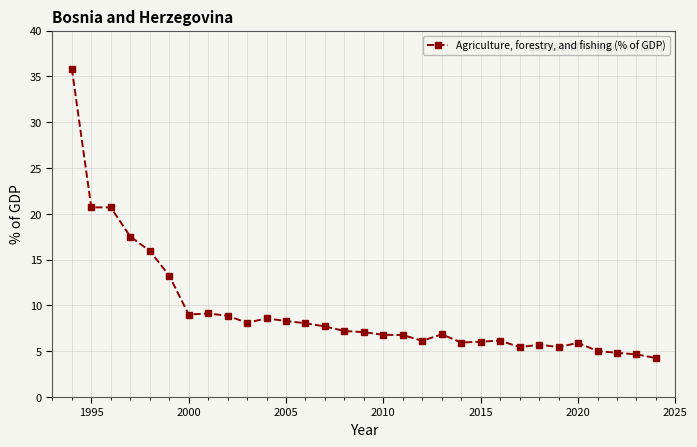

What is the difference between the maximum and minimum values?

31.6